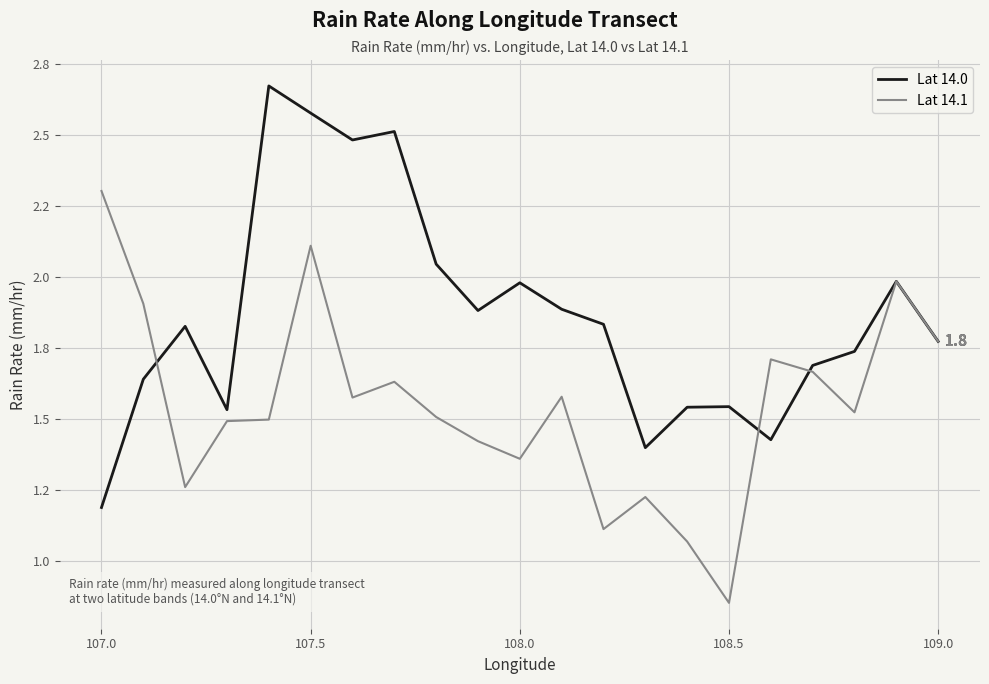

Does the chart display data point markers on the line(s)?

No